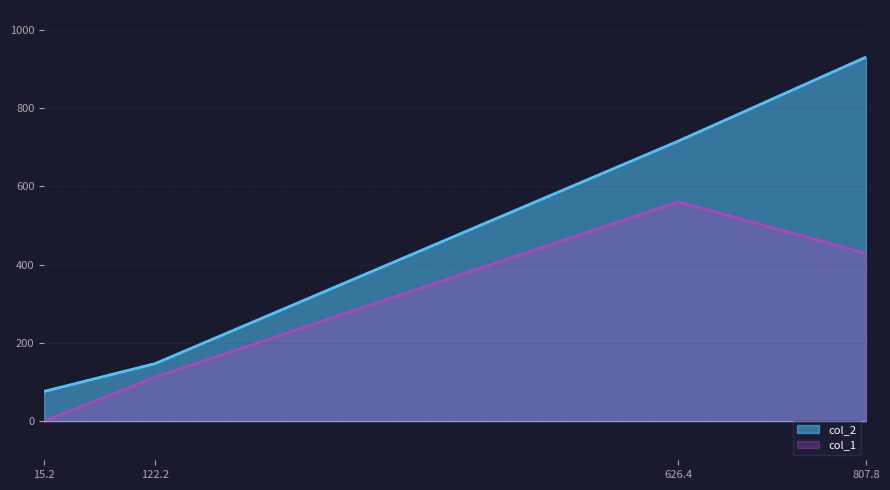

True or false: col_2 and col_1 intersect in this chart.

False